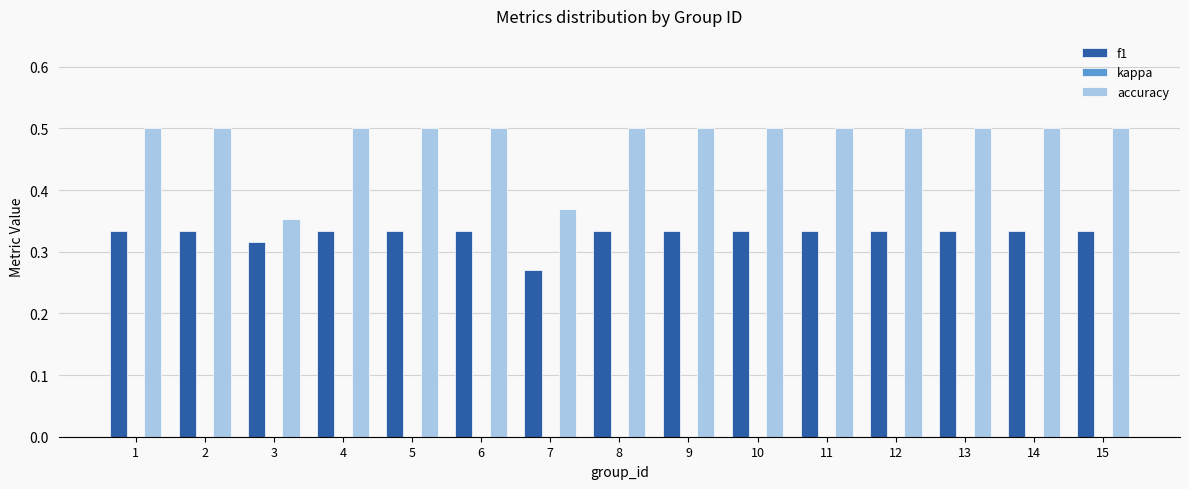

The f1 series shows 0.3 at 5. True or false?

True